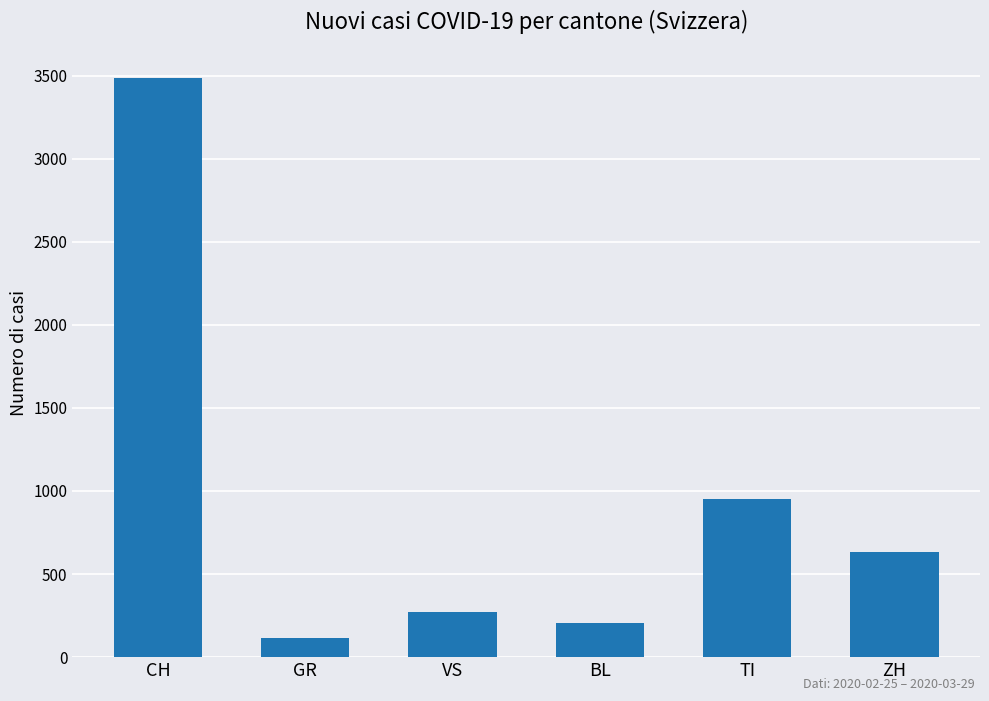

List the labels in order of value, smallest first.

GR, BL, VS, ZH, TI, CH